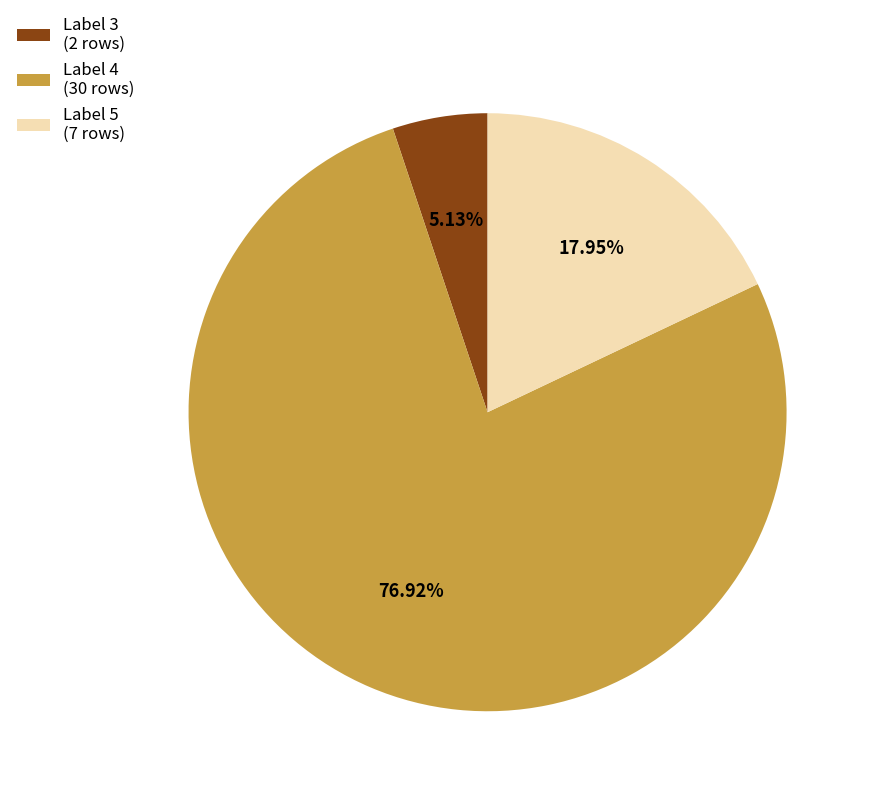

Is there any slice that represents more than half of the pie?

Yes